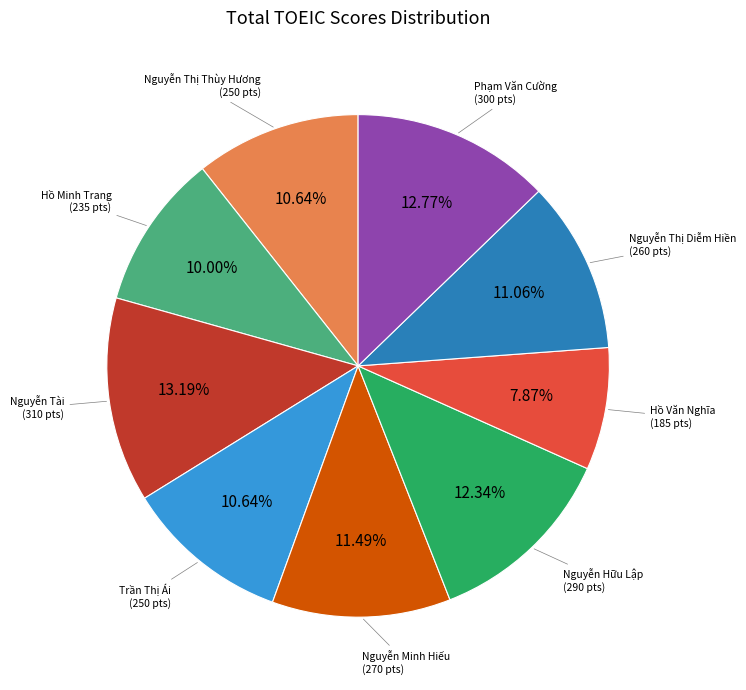

Does any single category account for the majority?

No